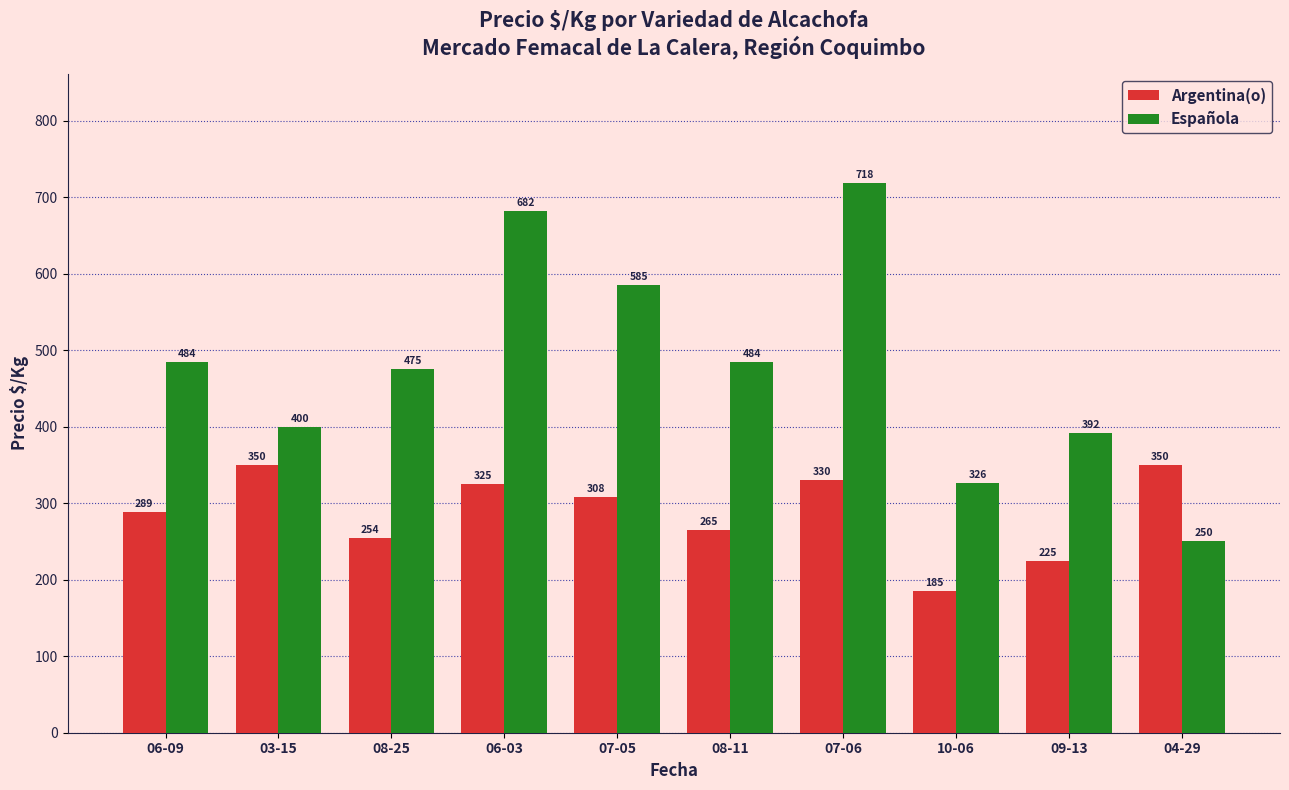

Read the Española value at 06-03.

682